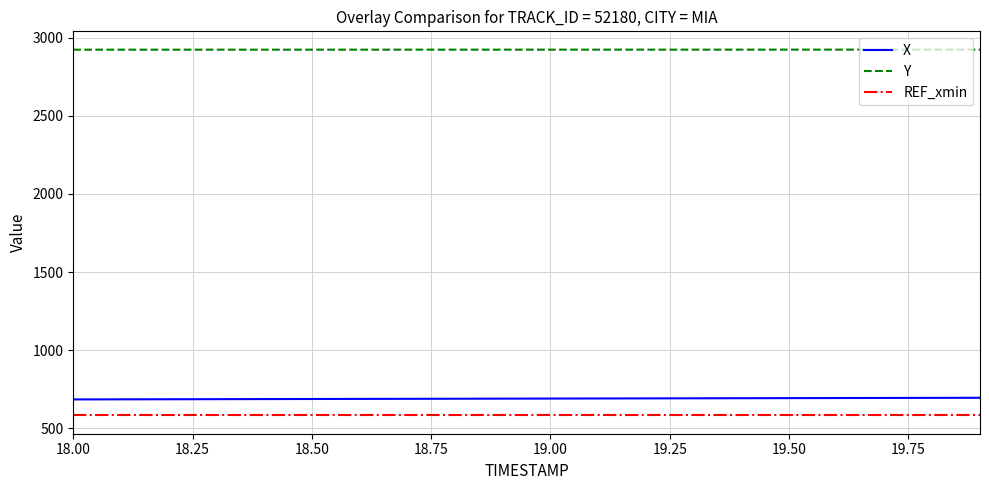

What is the highest value of the Y series?

2924.3